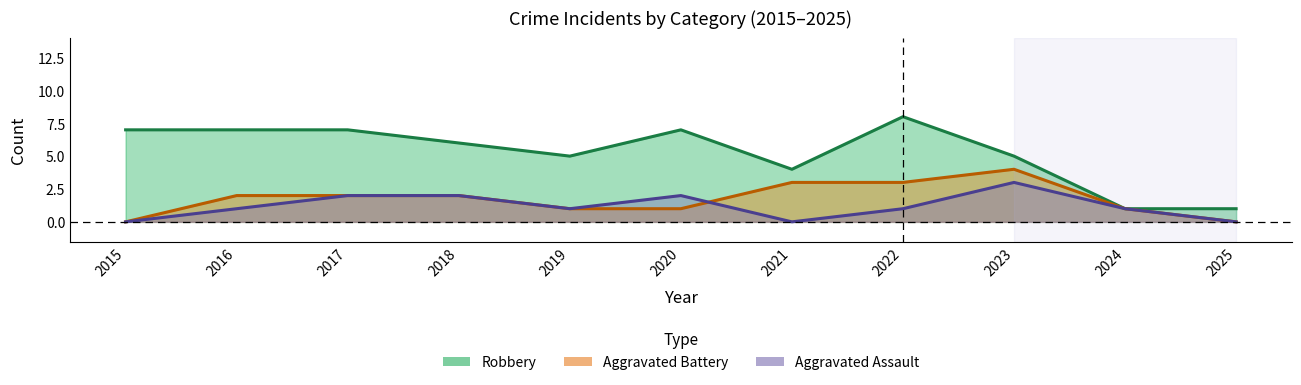

Which series changed the most between 2020 and 2021?

Robbery